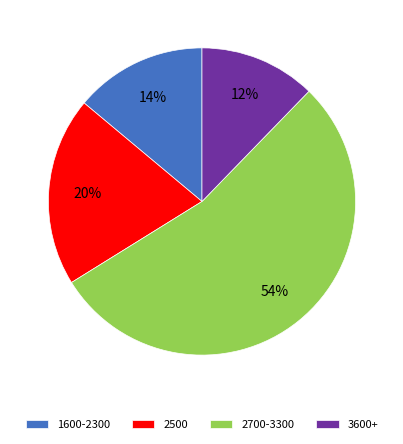

True or false: 1600-2300 accounts for 6% of the total.

False